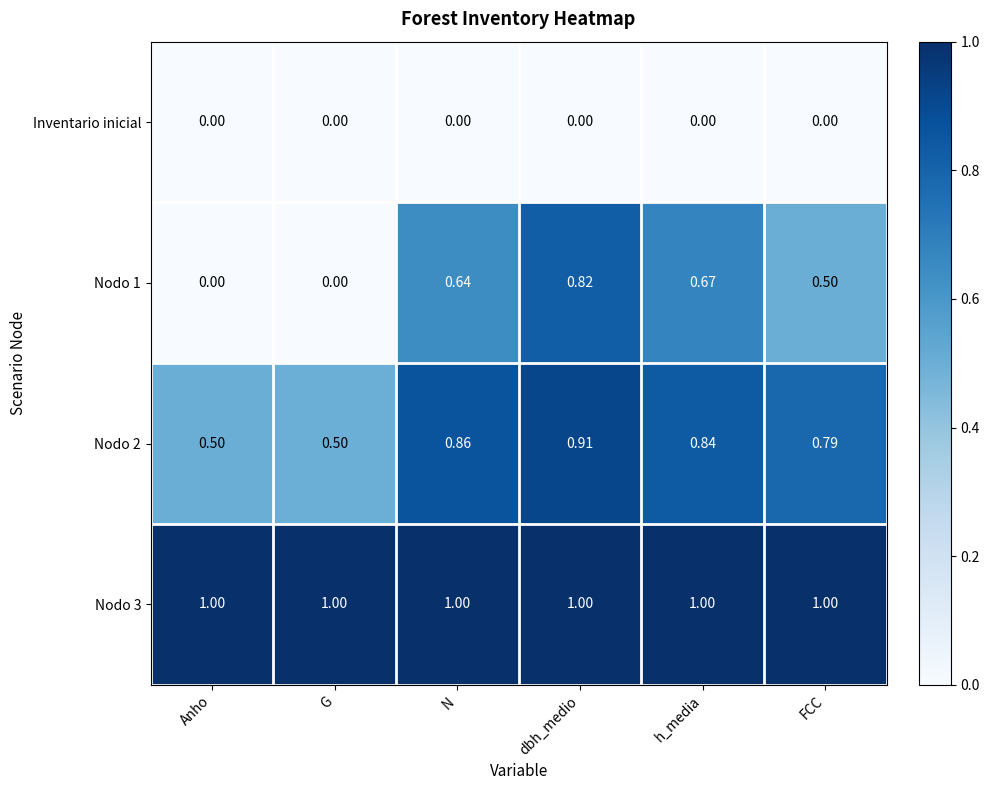

At which label does Nodo 1 reach its peak?

dbh_medio